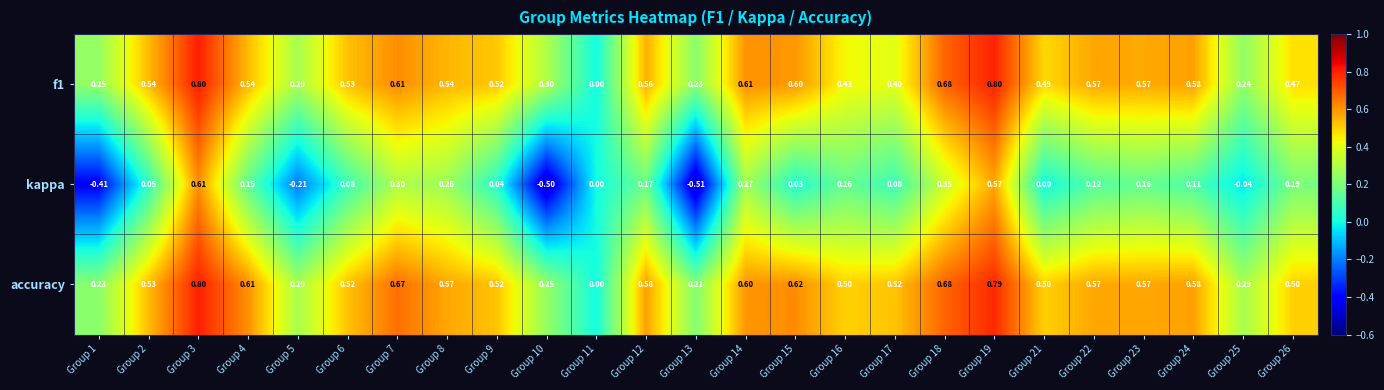

Which series has the largest total across all categories?

accuracy